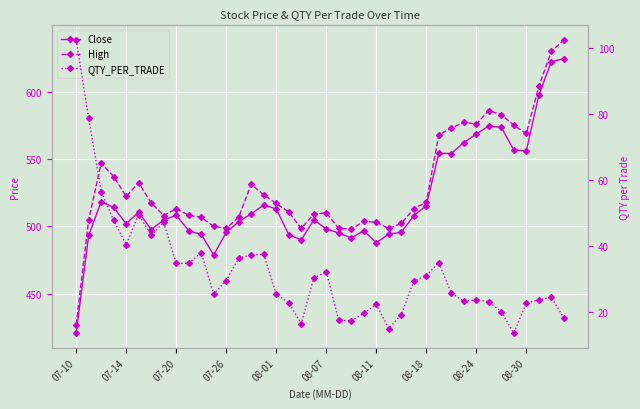

True or false: Close and QTY_PER_TRADE intersect in this chart.

False